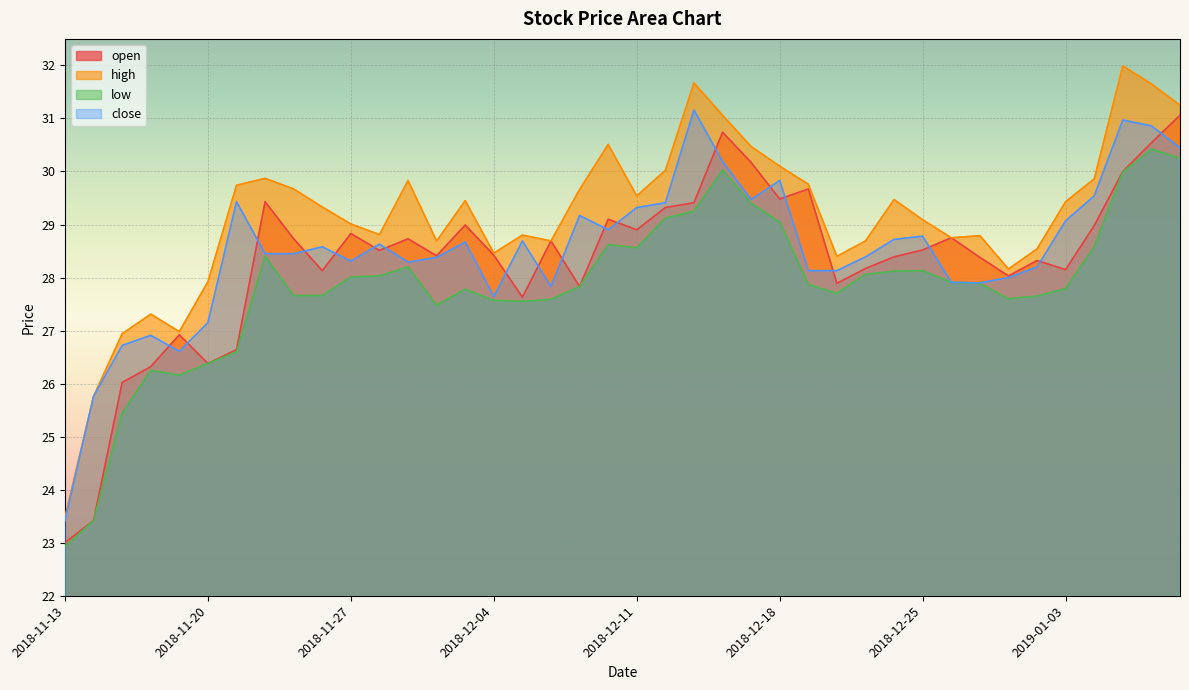

In high, how many points are higher than both neighbors (excluding endpoints)?

10